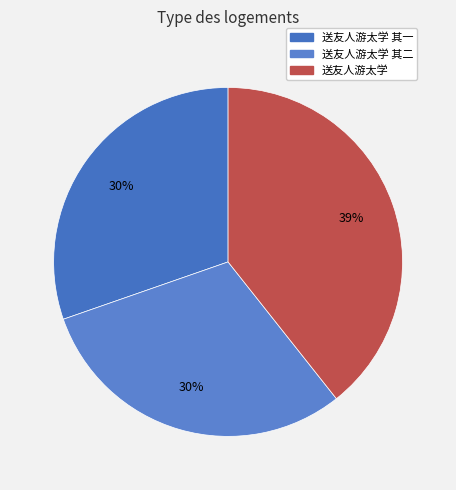

Rank the categories by value from highest to lowest.

送友人游太学, 送友人游太学 其二, 送友人游太学 其一